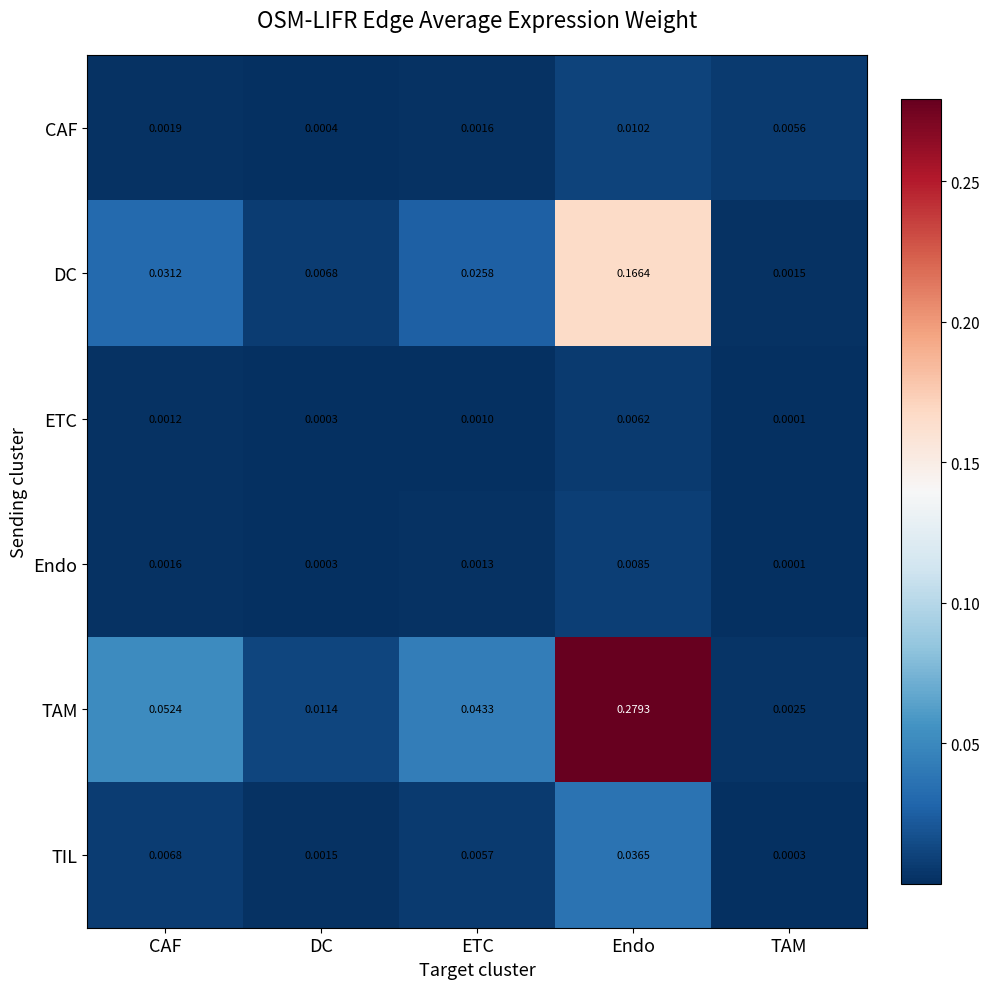

Between ETC and Endo, which series saw the biggest shift?

TAM